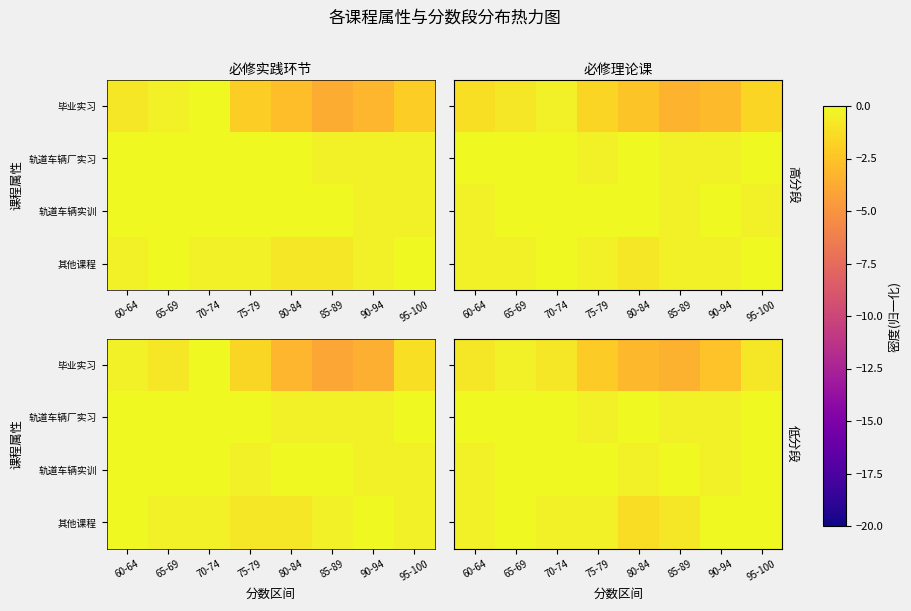

Is the value of 毕业实习 at 70-74 greater than the value of 轨道车辆厂实习 at 95-100?

No